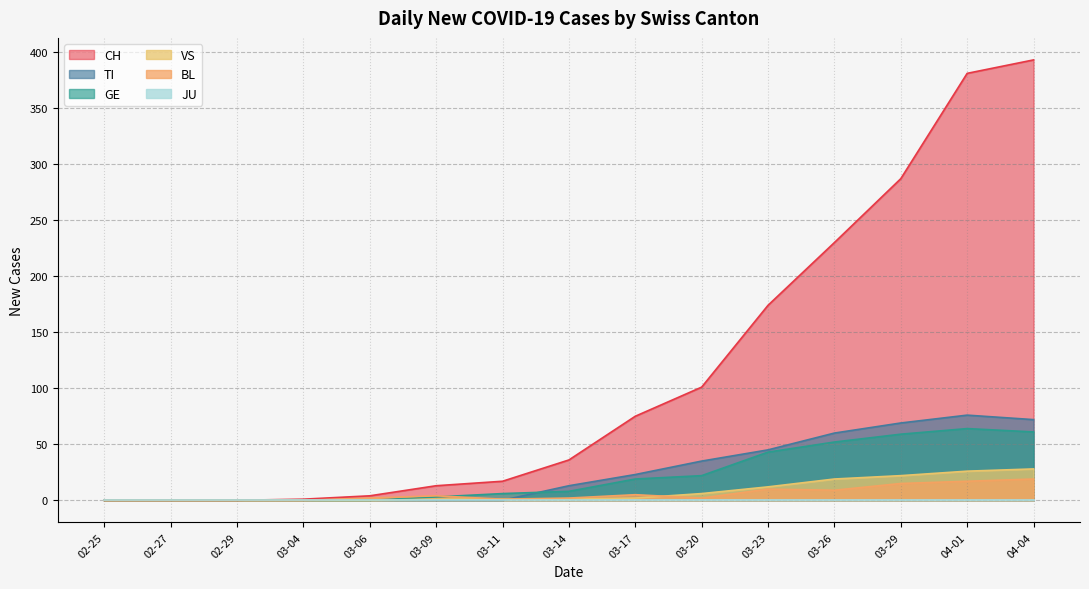

At which category does the chart reach its peak across all series?

04-04